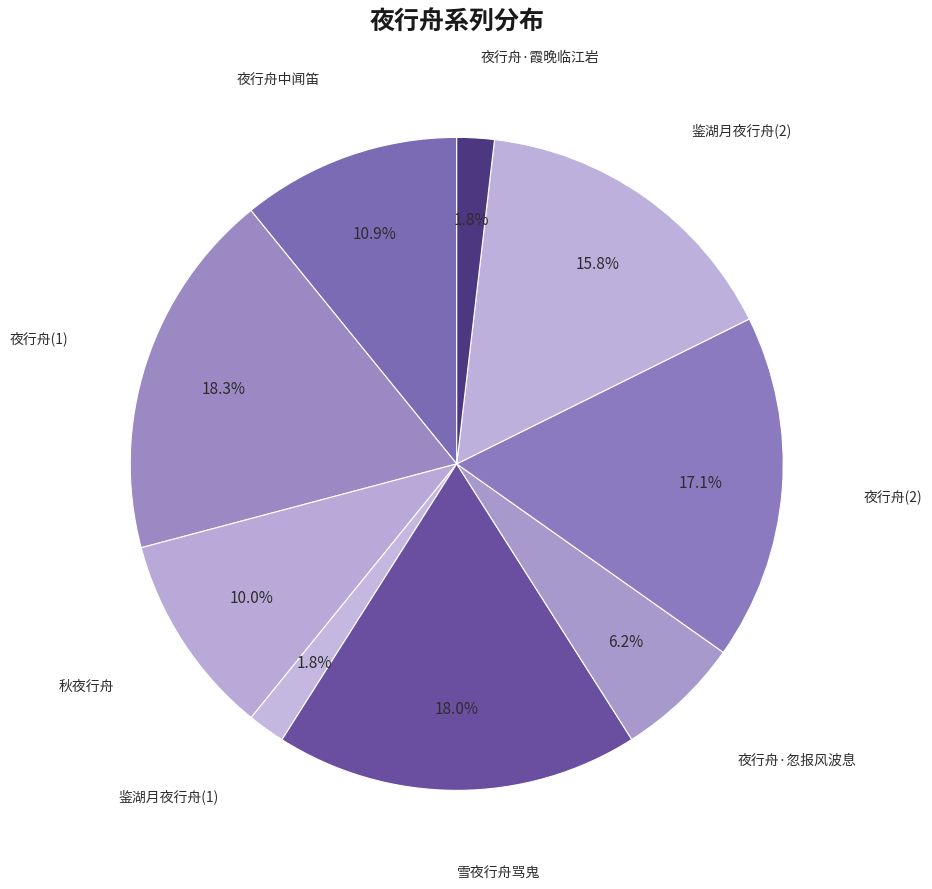

Count the number of slices in the pie.

9